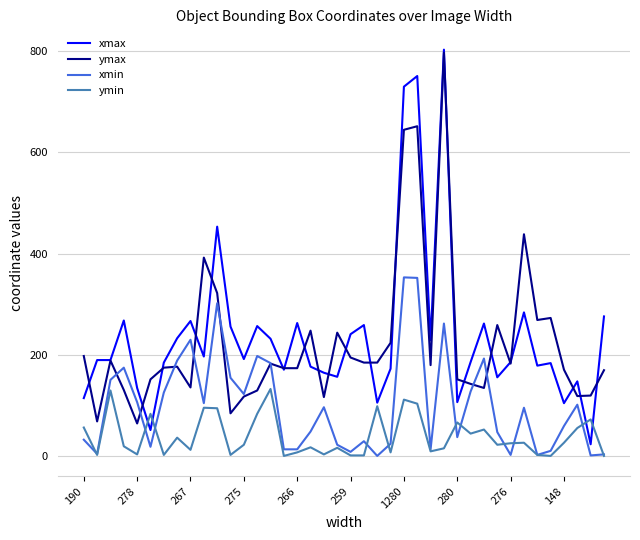

After their last crossing, which series has the higher values: ymin or xmax?

xmax